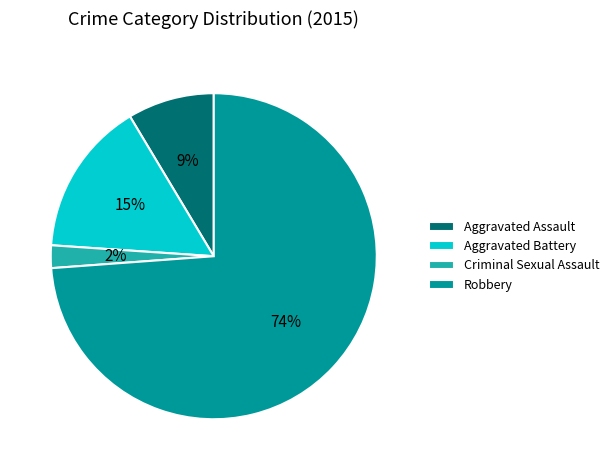

To the nearest percent, what portion does Criminal Sexual Assault represent?

2%